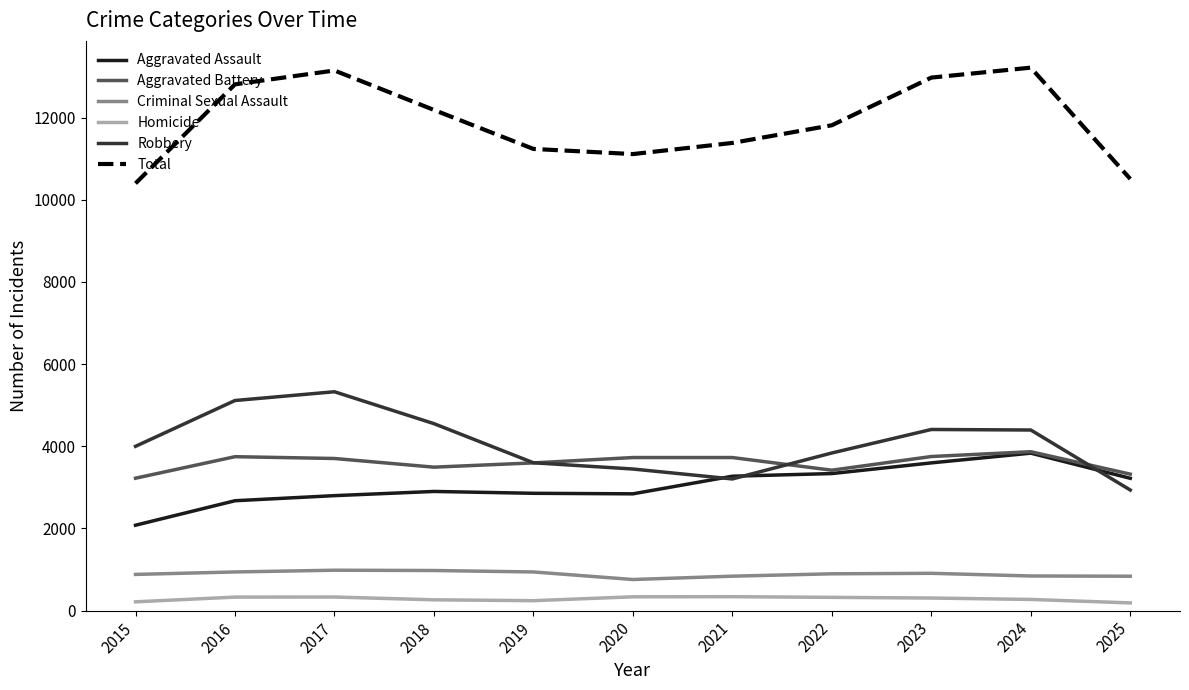

What is the minimum value for Robbery?

2936